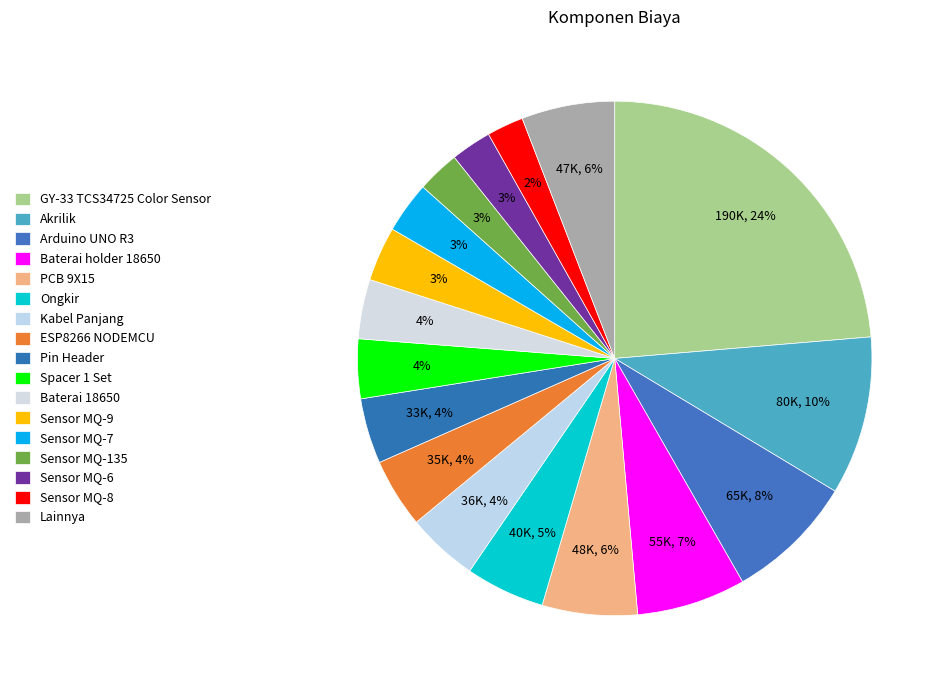

How many segments does this pie chart have?

17